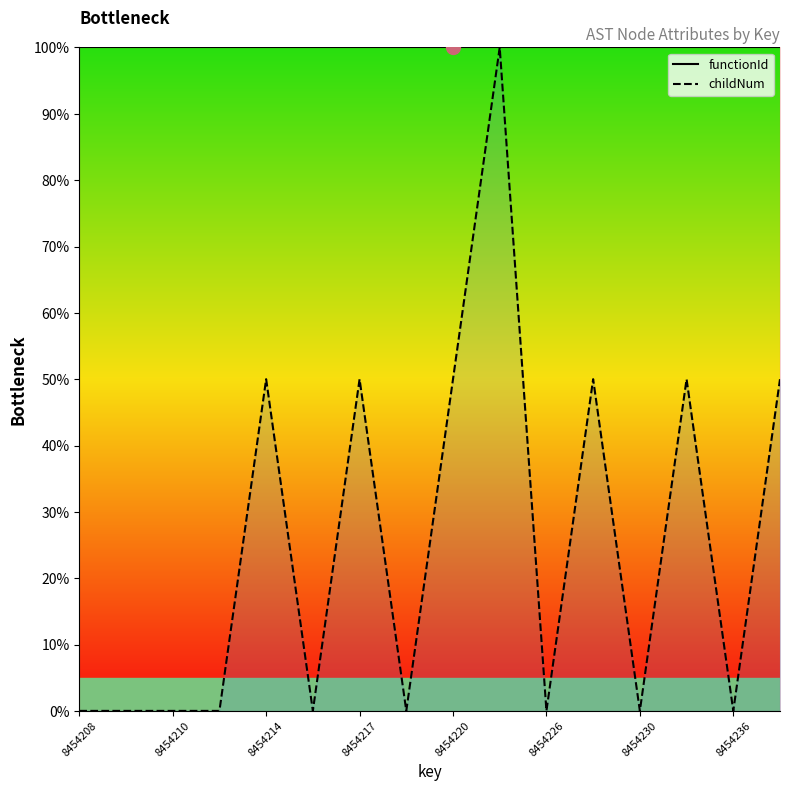

True or false: functionId has more than 2 interior local peaks.

False